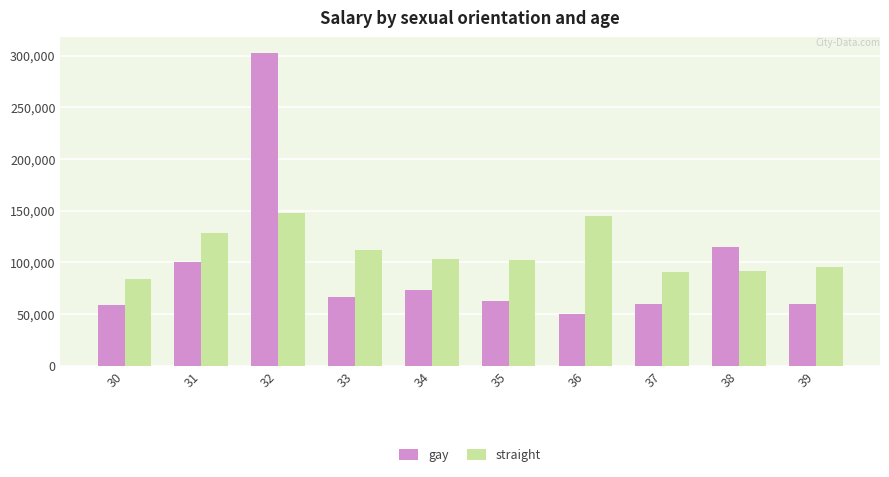

What is the average value of the gay series?

94716.7